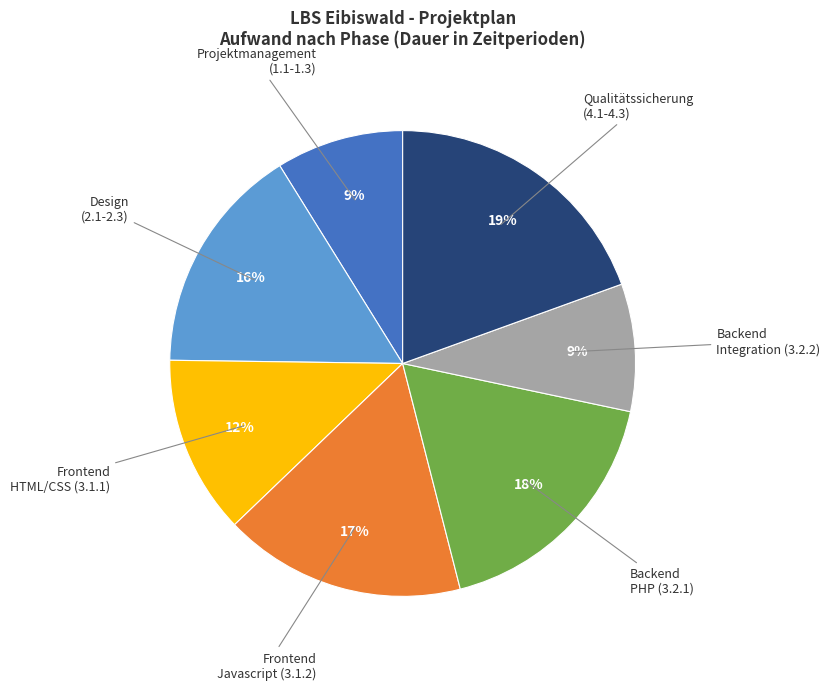

Is there any slice that represents more than half of the pie?

No